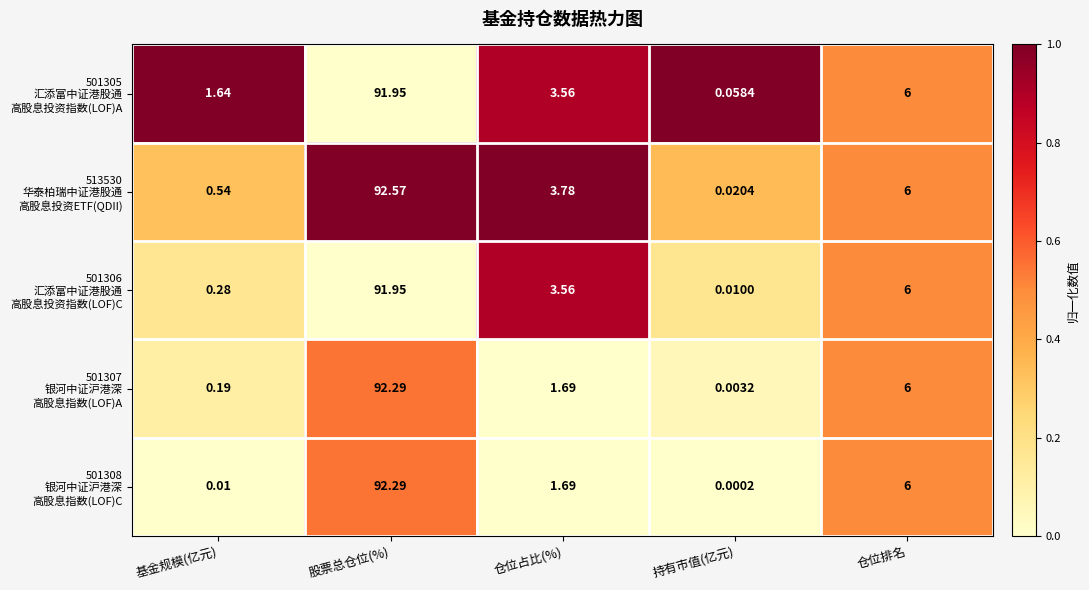

At which category does the chart reach its minimum across all series?

持有市值(亿元)